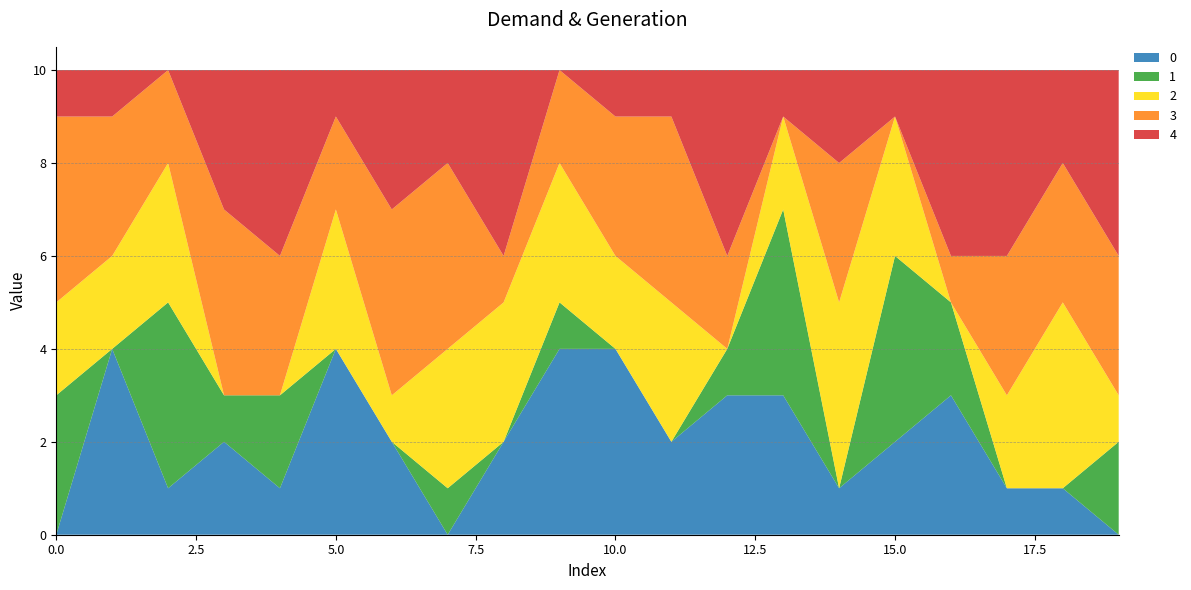

Reading right to left, list all the values displayed in this chart.

0: 19=0	18=1	17=1	16=3	15=2	14=1	13=3	12=3	11=2	10=4	9=4	8=2	7=0	6=2	5=4	4=1	3=2	2=1	1=4	0=0
1: 19=2	18=0	17=0	16=2	15=4	14=0	13=4	12=1	11=0	10=0	9=1	8=0	7=1	6=0	5=0	4=2	3=1	2=4	1=0	0=3
2: 19=1	18=4	17=2	16=0	15=3	14=4	13=2	12=0	11=3	10=2	9=3	8=3	7=3	6=1	5=3	4=0	3=0	2=3	1=2	0=2
3: 19=3	18=3	17=3	16=1	15=0	14=3	13=0	12=2	11=4	10=3	9=2	8=1	7=4	6=4	5=2	4=3	3=4	2=2	1=3	0=4
4: 19=4	18=2	17=4	16=4	15=1	14=2	13=1	12=4	11=1	10=1	9=0	8=4	7=2	6=3	5=1	4=4	3=3	2=0	1=1	0=1